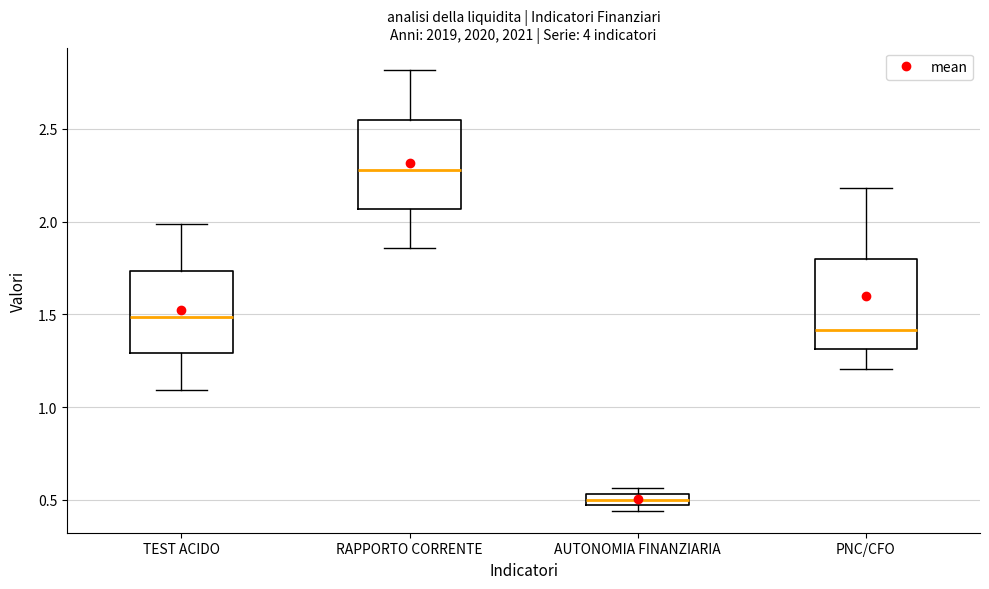

Where does the median line of the box for RAPPORTO CORRENTE sit on the y-axis? The values are not printed on the chart, so give them approximately, as read against the axis.

2.30